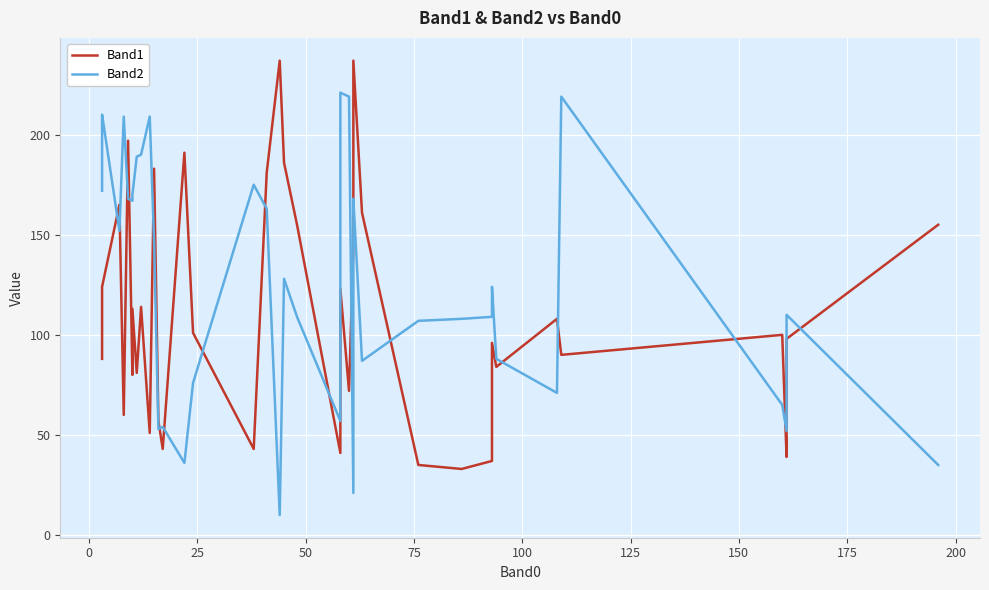

True or false: Band2 has more than 1 points higher than both neighbors.

True